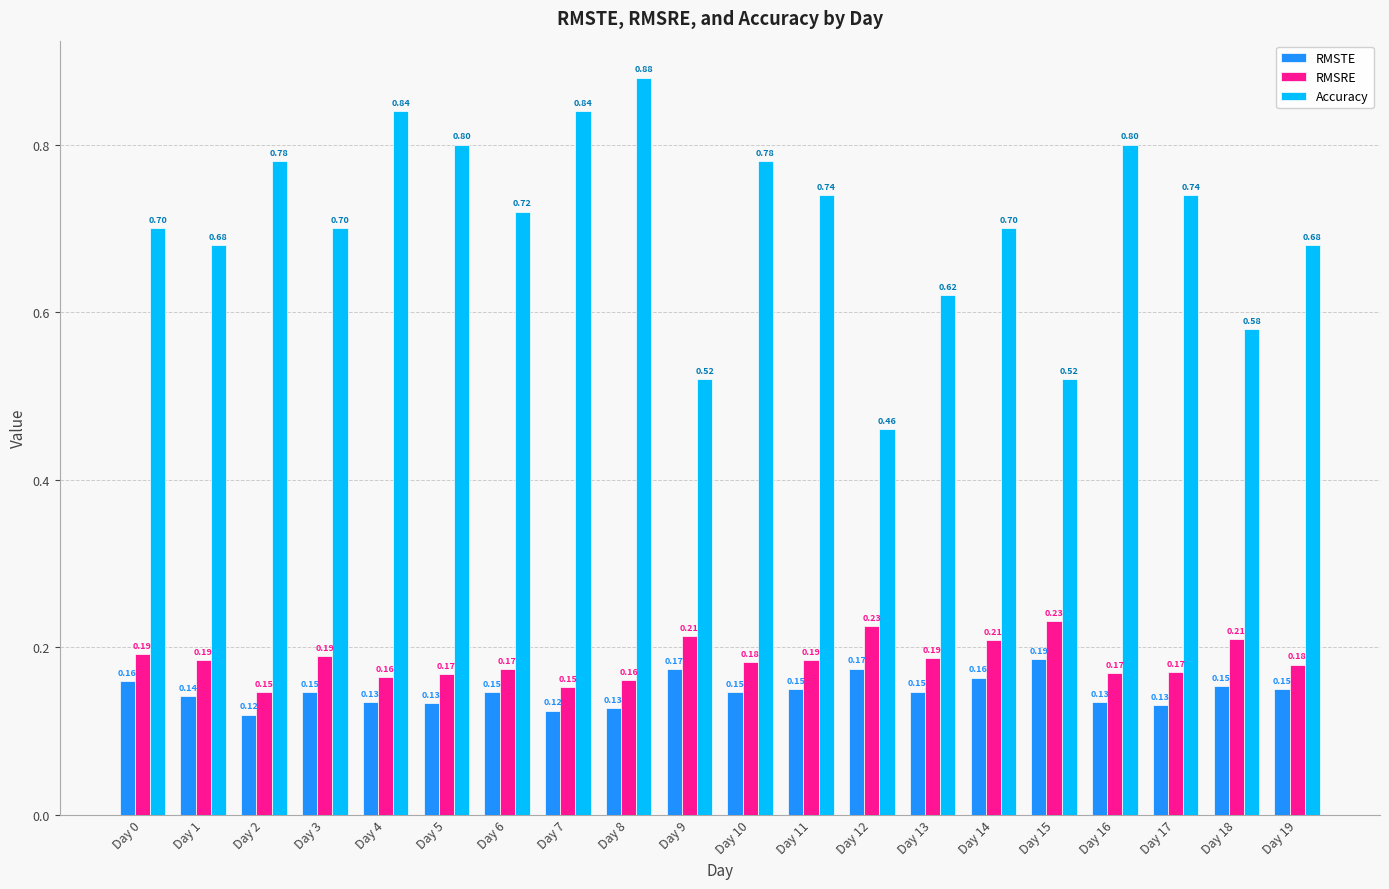

Which series has the largest range (max minus min)?

Accuracy